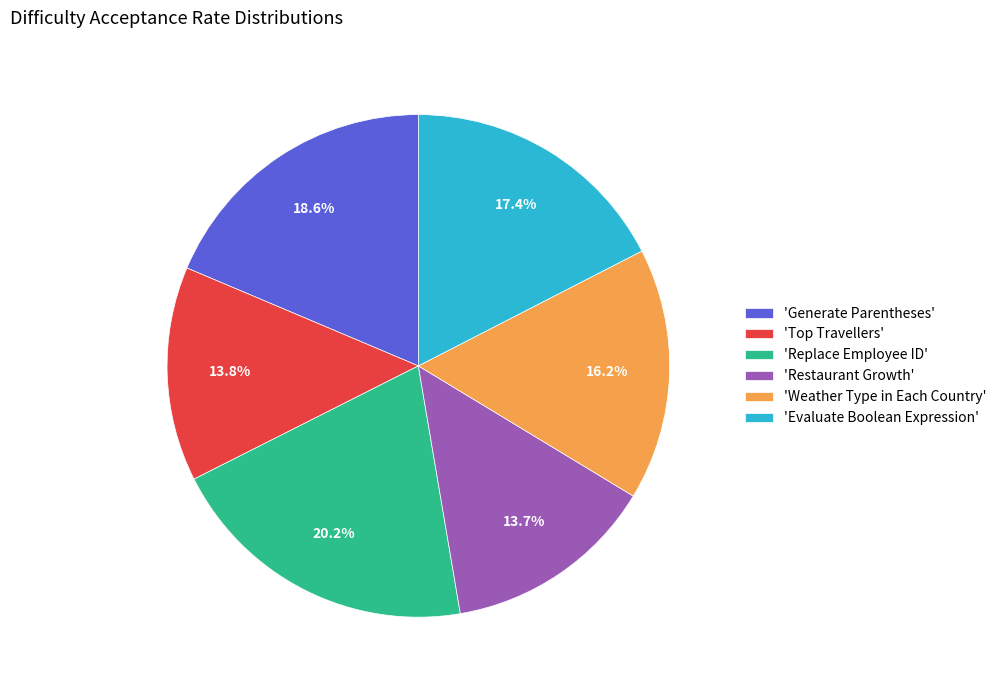

Does any single category account for the majority?

No